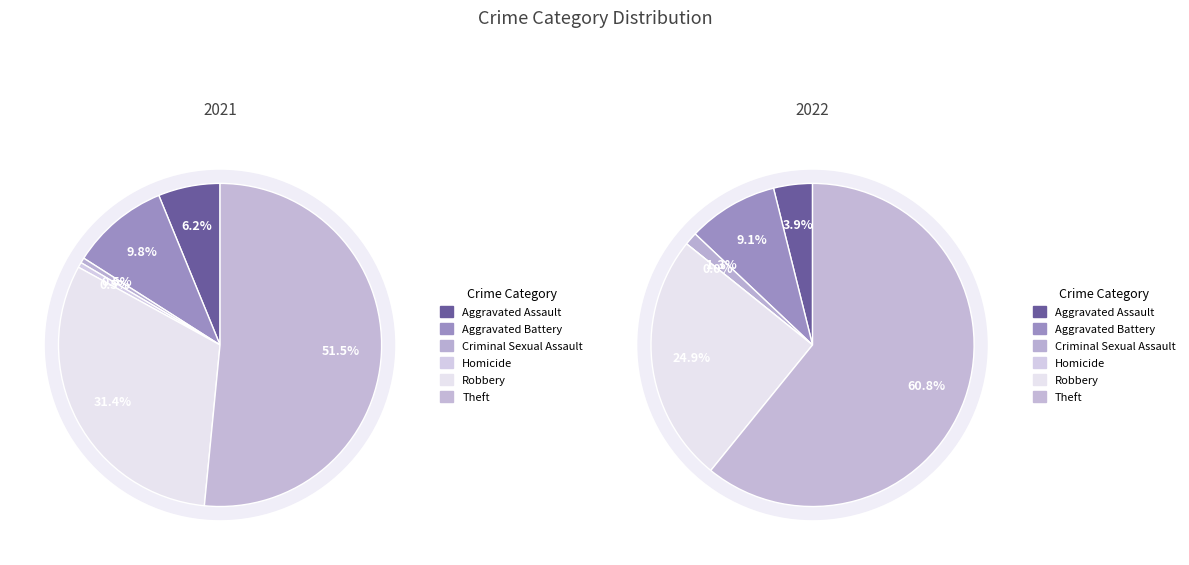

How many segments does this pie chart have?

6